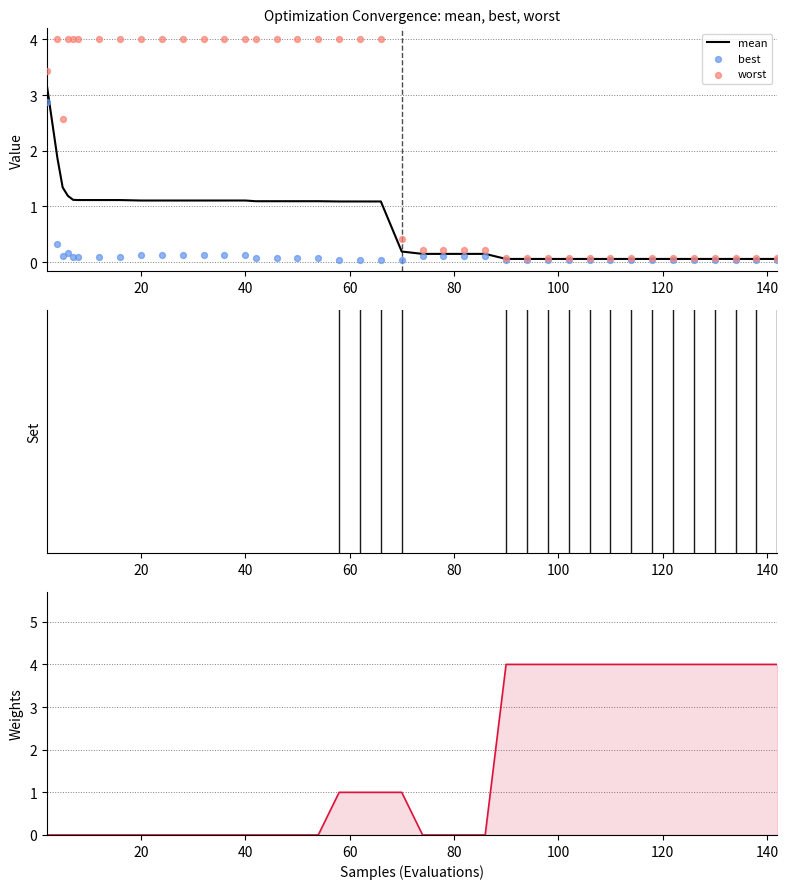

At how many categories does at least one series exceed 3?

34